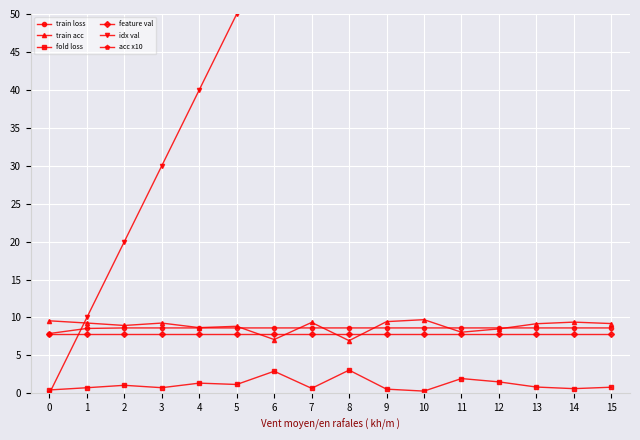

Between 2 and 7, which is larger?

2